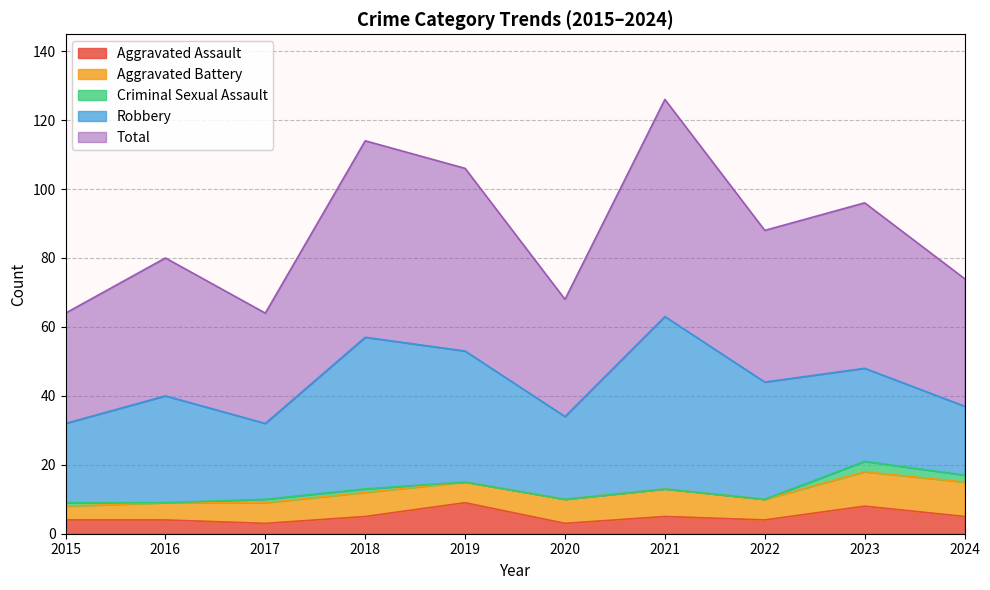

What is the highest value of the Aggravated Battery series?

10